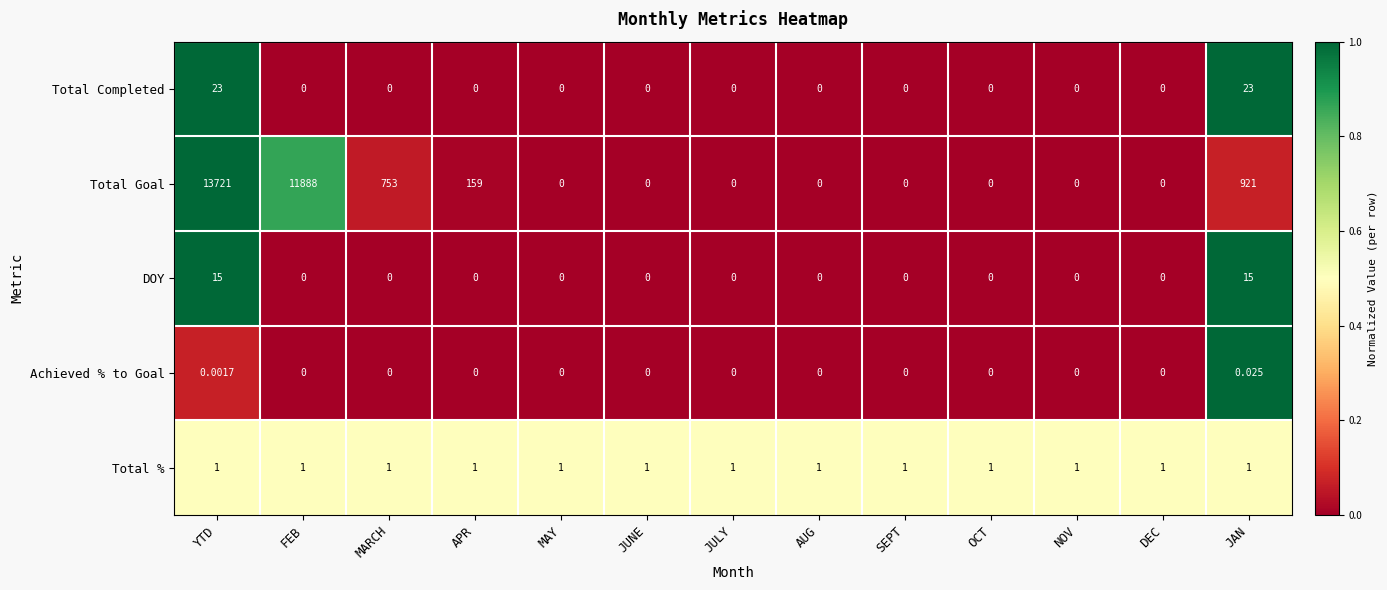

Which series has the largest range (max minus min)?

Total Goal